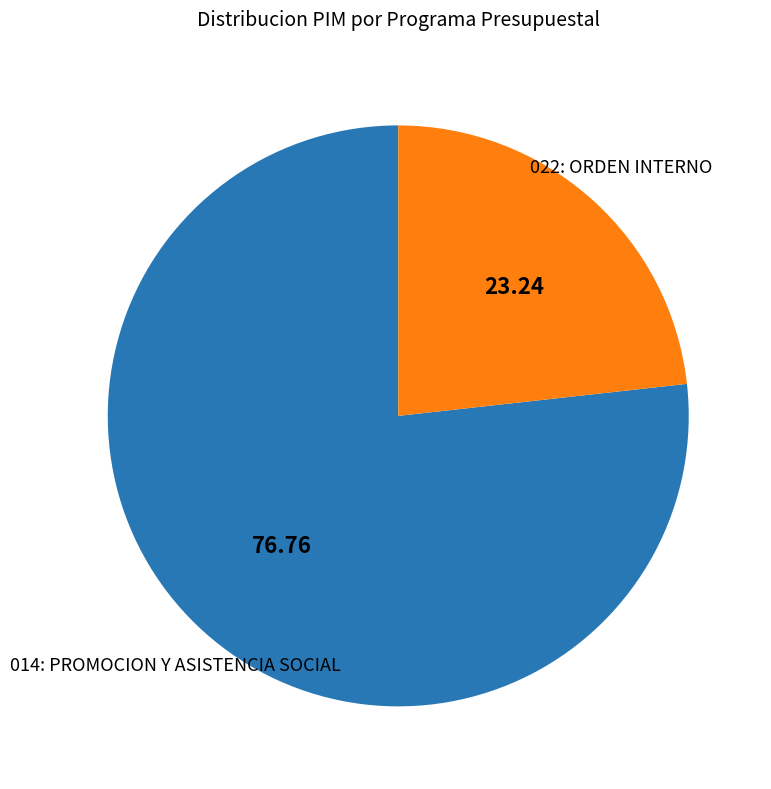

Which category has the biggest portion of the pie?

014: PROMOCION Y ASISTENCIA SOCIAL